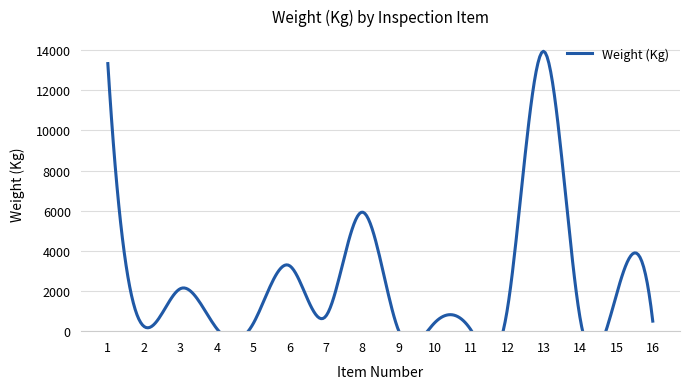

What is the difference between the values at 11 and 16?

451